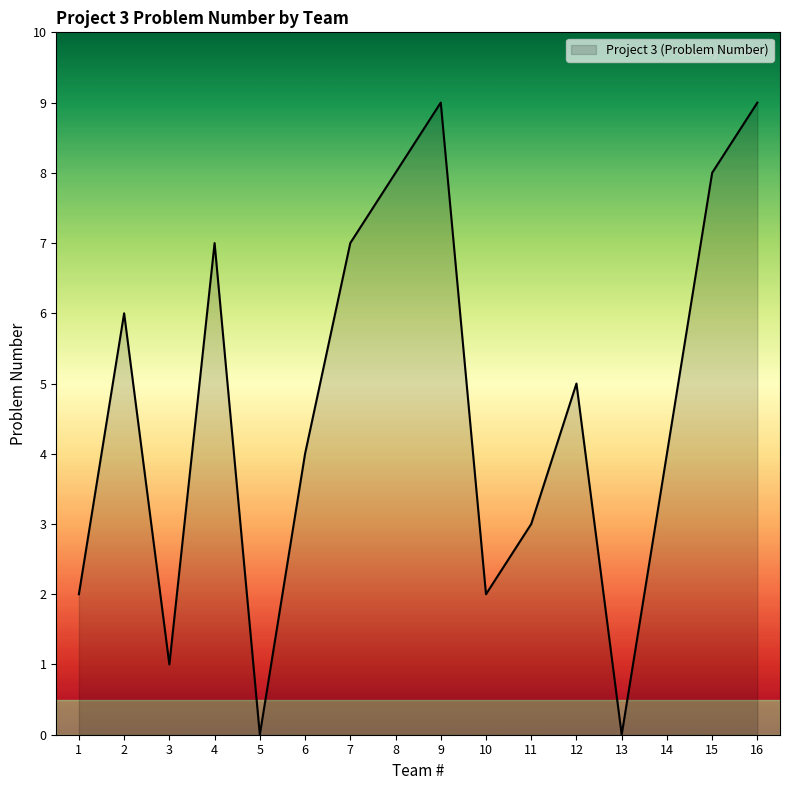

Where does the data first go above 5?

2